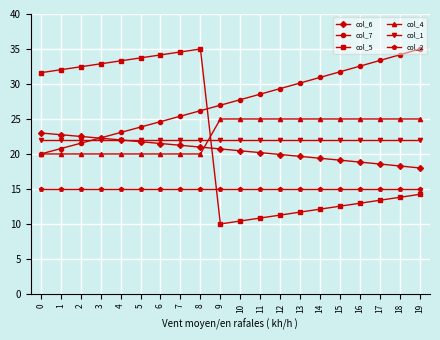

Reading right to left, extract all data points from this chart.

col_6: 19=18.0	18=18.3	17=18.6	16=18.8	15=19.1	14=19.4	13=19.7	12=19.9	11=20.2	10=20.5	9=20.7	8=21.0	7=21.2	6=21.5	5=21.8	4=22.0	3=22.3	2=22.5	1=22.8	0=23.0
col_7: 19=35.0	18=34.2	17=33.4	16=32.6	15=31.7	14=30.9	13=30.1	12=29.3	11=28.6	10=27.8	9=27.0	8=26.2	7=25.4	6=24.6	5=23.8	4=23.1	3=22.3	2=21.5	1=20.8	0=20.0
col_5: 19=14.2	18=13.8	17=13.4	16=13.0	15=12.5	14=12.1	13=11.7	12=11.3	11=10.8	10=10.4	9=10.0	8=35.0	7=34.6	6=34.2	5=33.7	4=33.3	3=32.9	2=32.5	1=32.0	0=31.6
col_4: 19=25.0	18=25.0	17=25.0	16=25.0	15=25.0	14=25.0	13=25.0	12=25.0	11=25.0	10=25.0	9=25.0	8=20.0	7=20.0	6=20.0	5=20.0	4=20.0	3=20.0	2=20.0	1=20.0	0=20.0
col_1: 19=22.0	18=22.0	17=22.0	16=22.0	15=22.0	14=22.0	13=22.0	12=22.0	11=22.0	10=22.0	9=22.0	8=22.0	7=22.0	6=22.0	5=22.0	4=22.0	3=22.0	2=22.0	1=22.0	0=22.0
col_2: 19=15.0	18=15.0	17=15.0	16=15.0	15=15.0	14=15.0	13=15.0	12=15.0	11=15.0	10=15.0	9=15.0	8=15.0	7=15.0	6=15.0	5=15.0	4=15.0	3=15.0	2=15.0	1=15.0	0=15.0